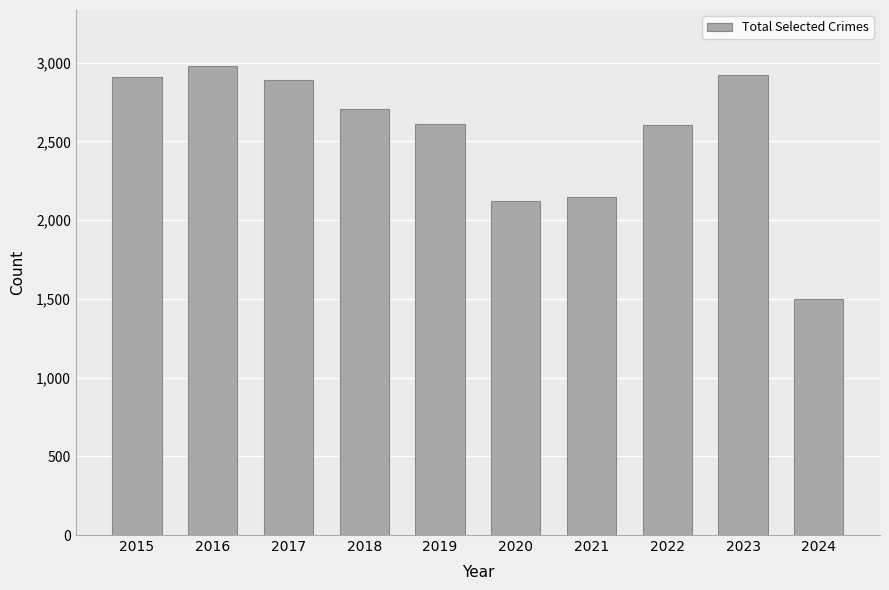

Is it true that the value at 2024 is 969?

False